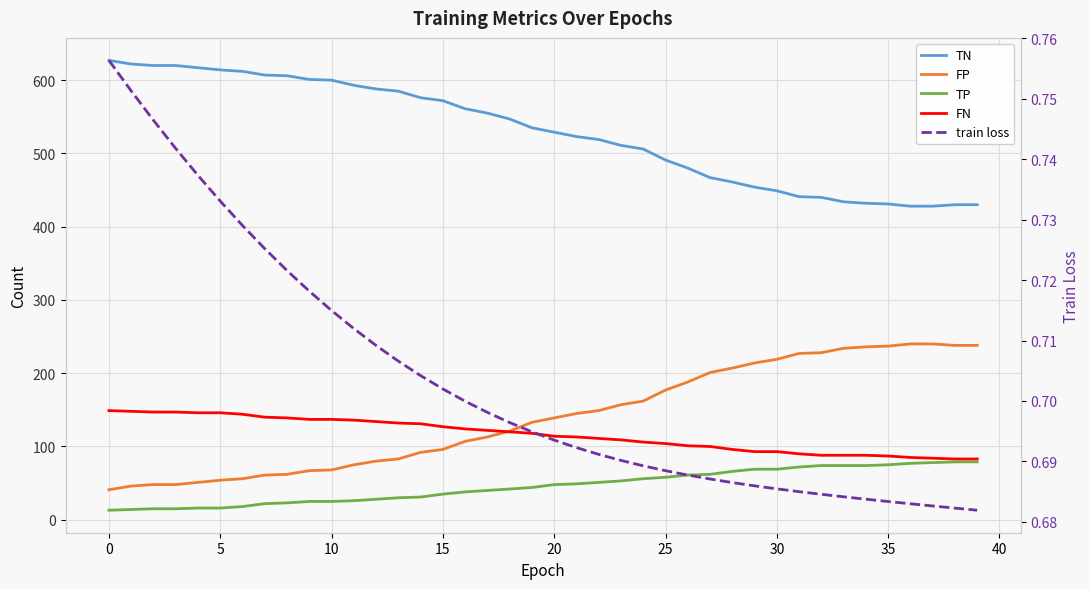

True or false: FN and TP intersect in this chart.

False